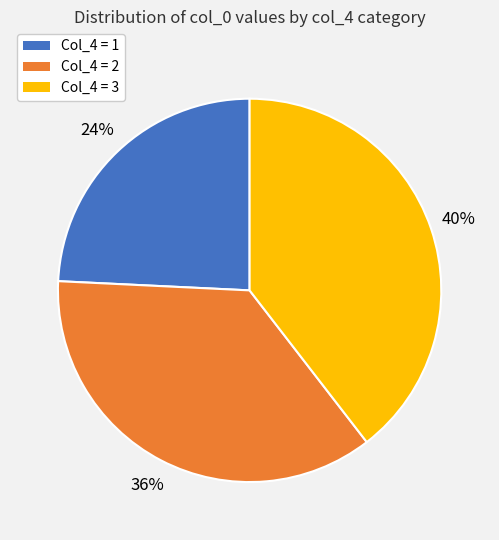

Is it true that Col_4 = 3 is 40% of the pie?

True